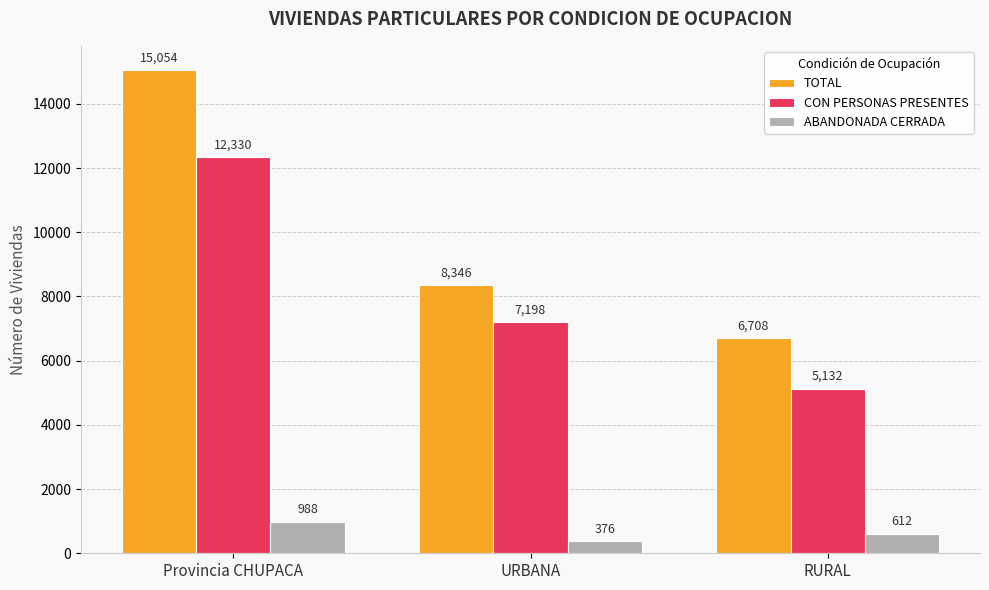

Which category has the lowest value across all series?

URBANA